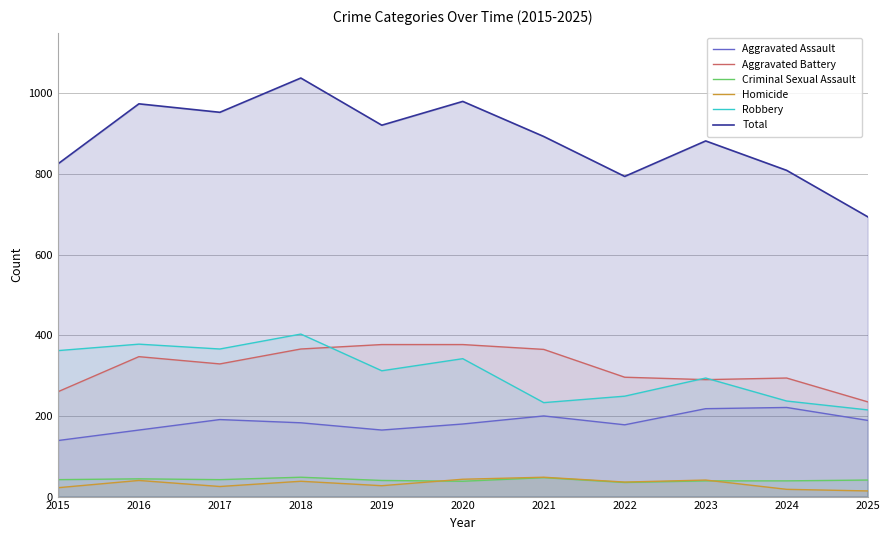

What is the spread (max minus min) of values at 2023?

843